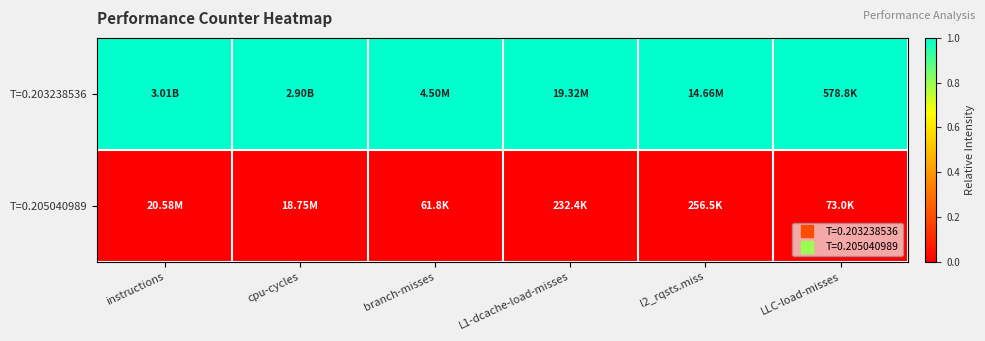

Which series changed the most between l2_rqsts.miss and LLC-load-misses?

T=0.203238536